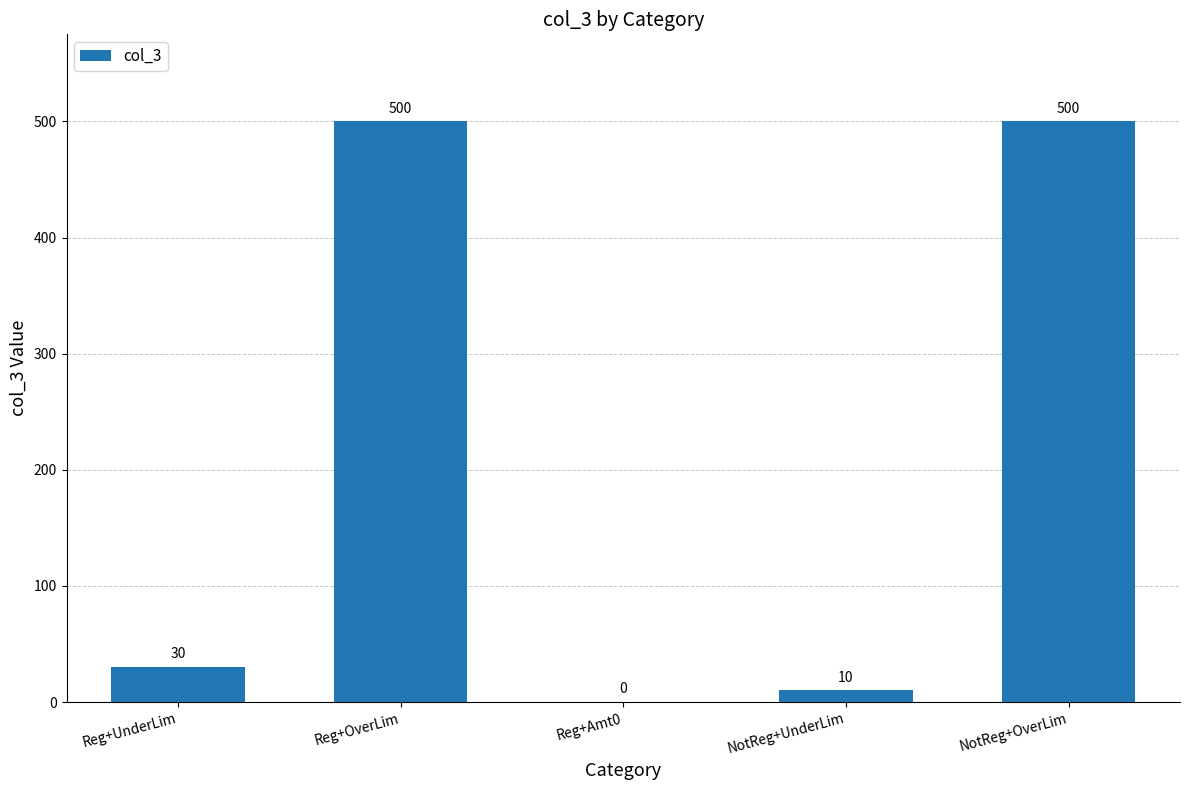

What is the change in value from Reg+OverLim to Reg+Amt0?

-500